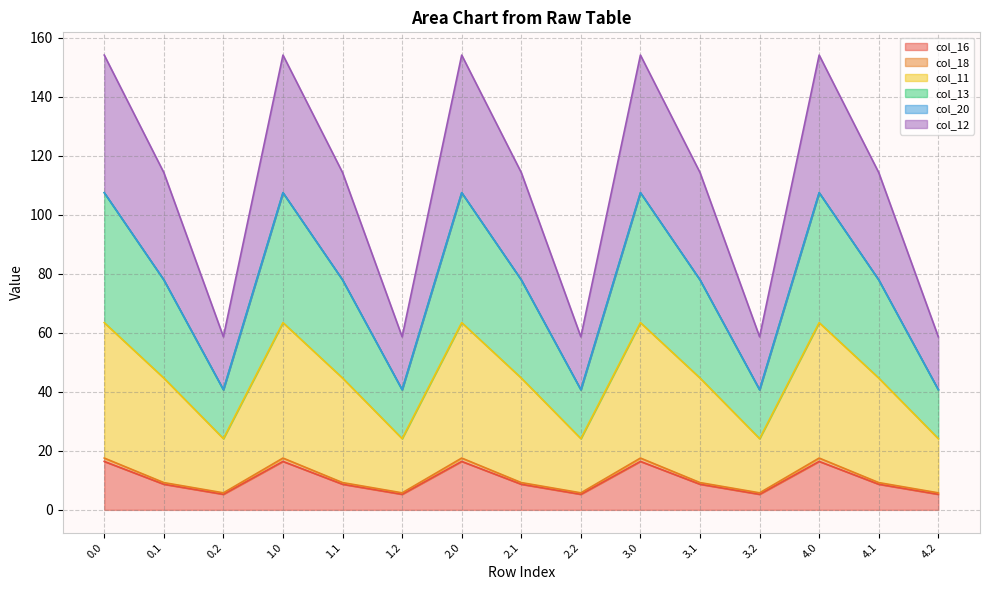

What is the lowest value of the col_16 series?

5.3